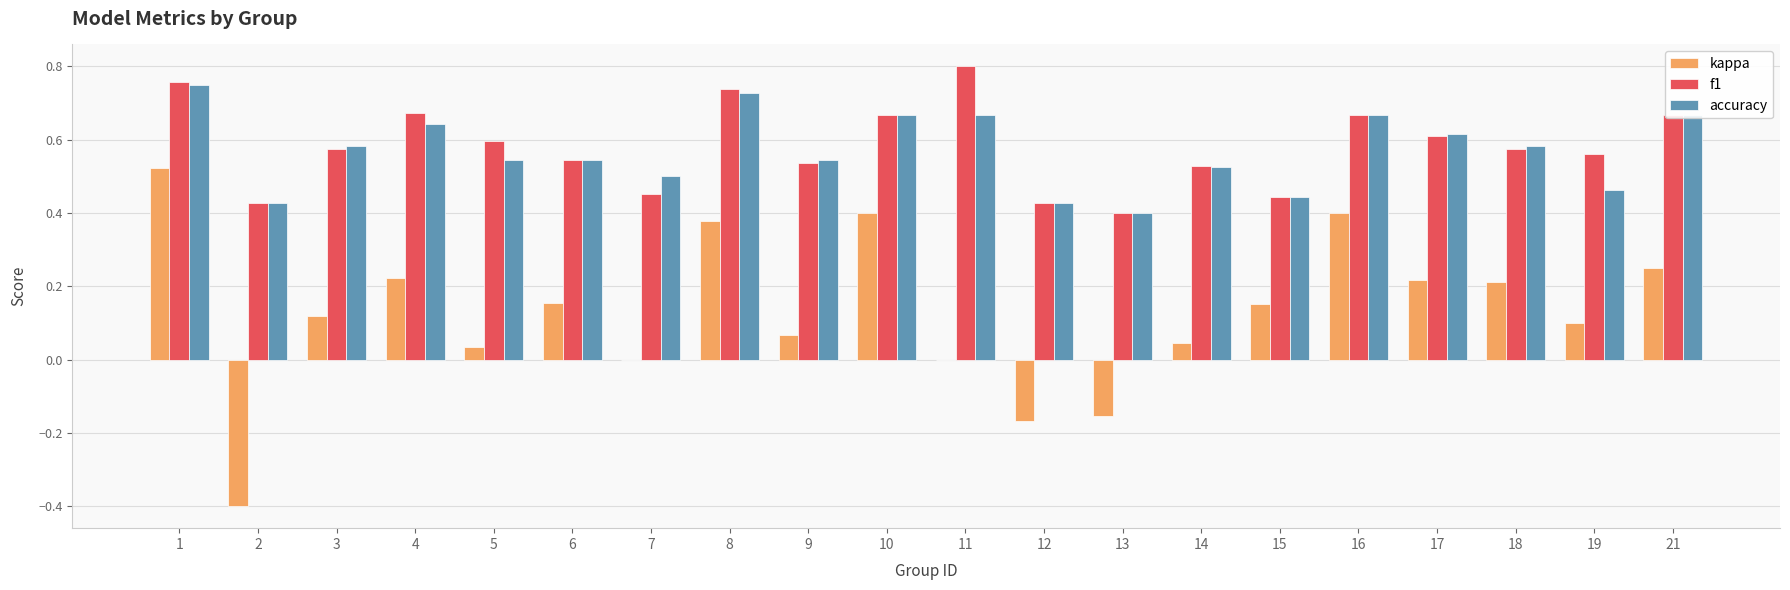

Between 3 and 18, which series saw the biggest shift?

kappa